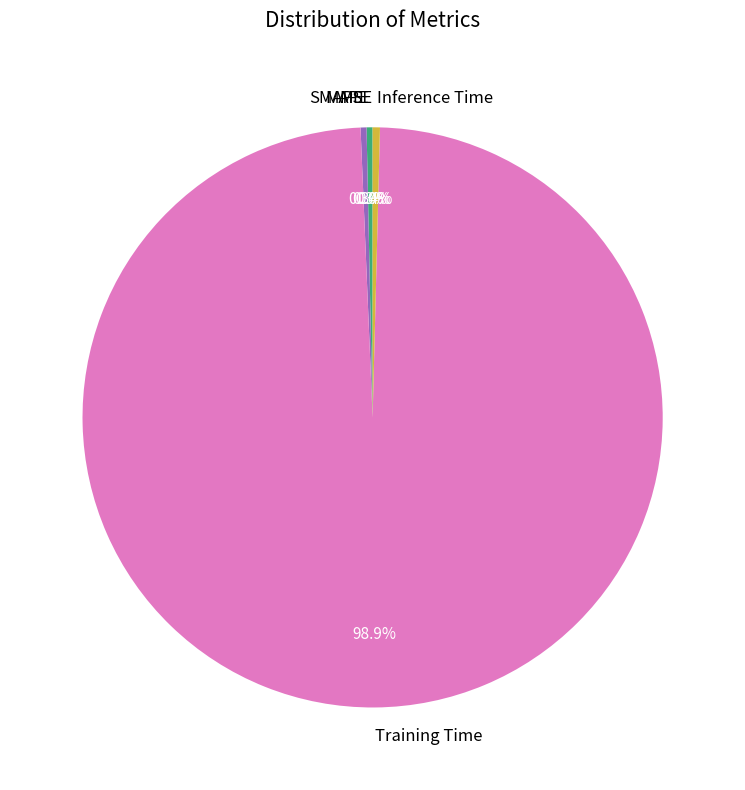

Does any single category account for the majority?

Yes